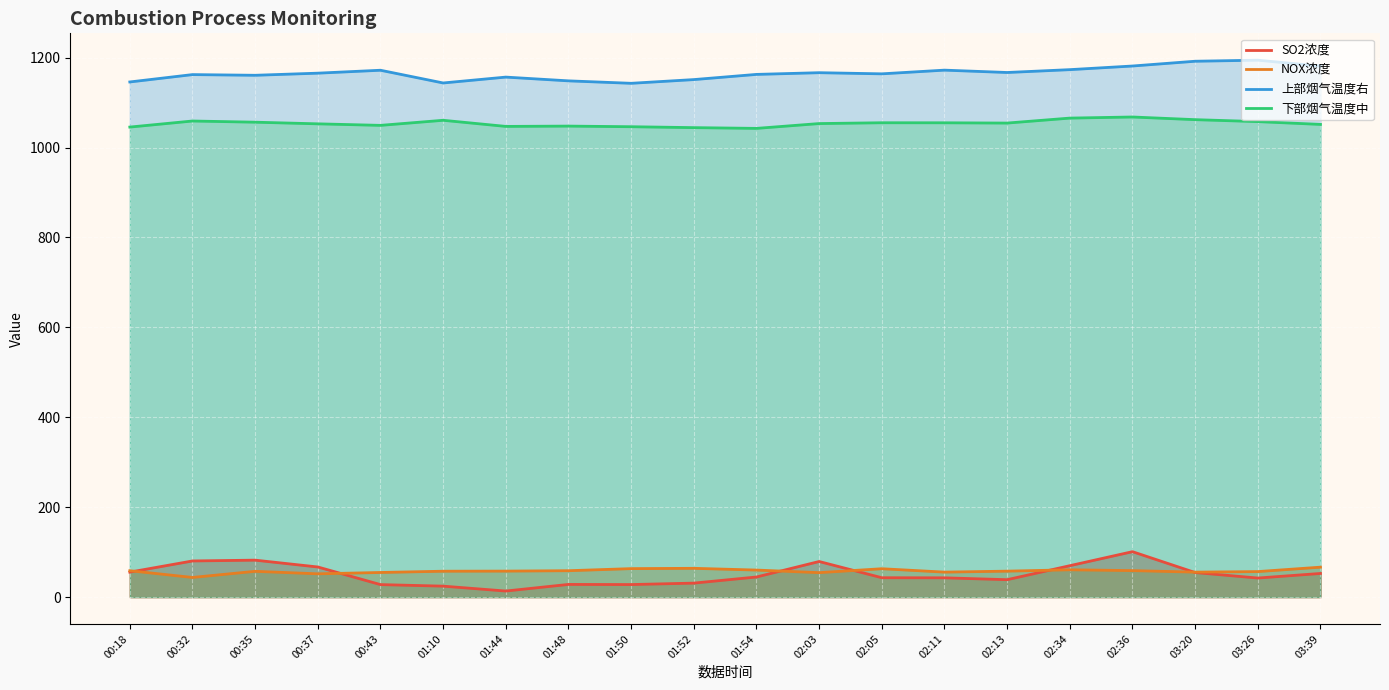

What is the sum of all SO2浓度 values?

1006.9